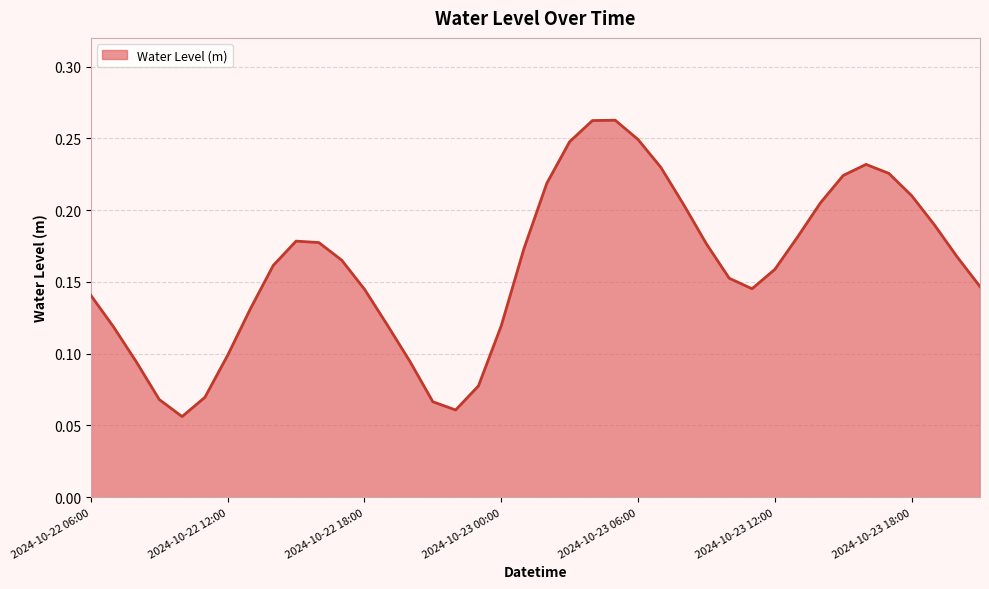

What is the difference between the maximum and second lowest values?

0.2